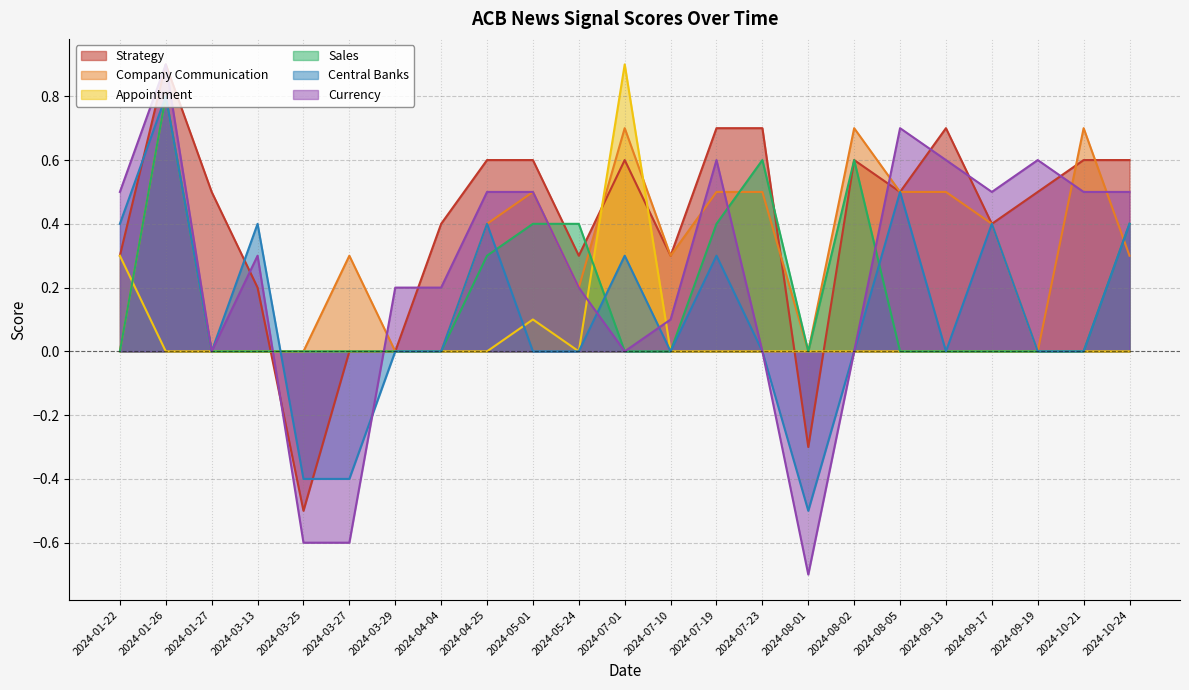

What is the difference between the maximum and minimum values in the Central Banks series?

1.3